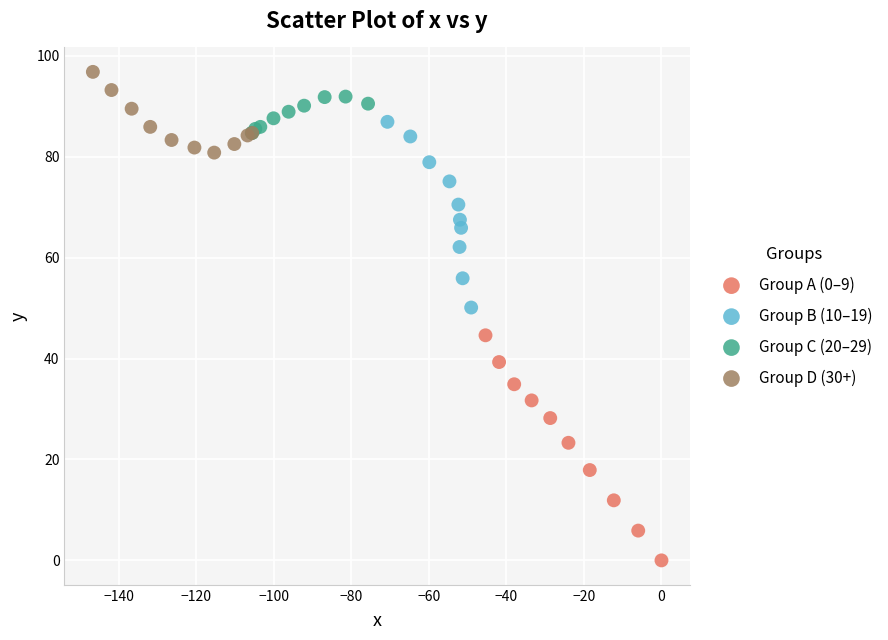

Which series contains the highest Y value?

Group D (30+)